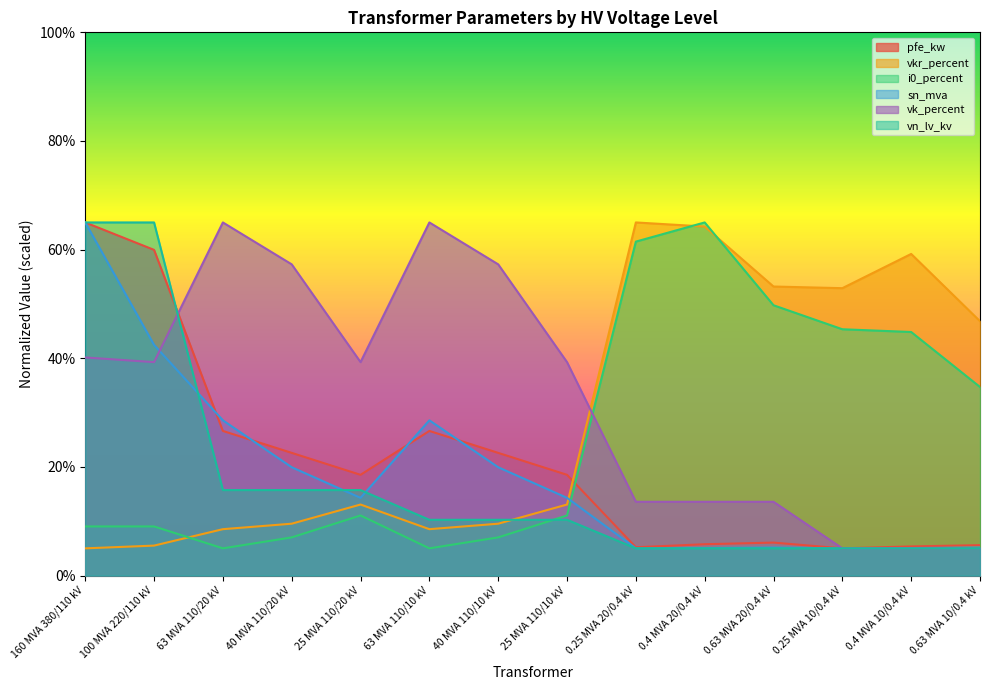

How many categories are shown in the chart?

14